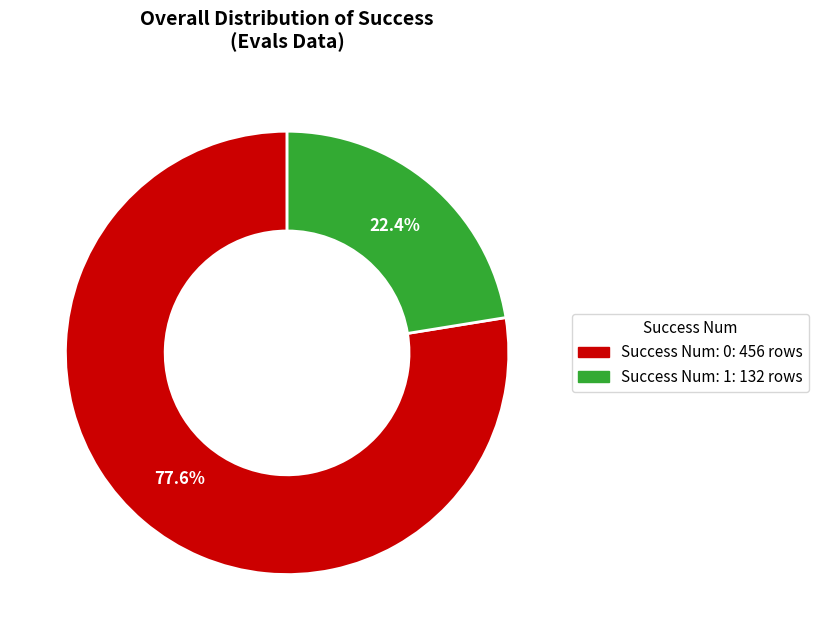

What is the total percentage of Success Num: 0: 456 rows and Success Num: 1: 132 rows?

100.0%